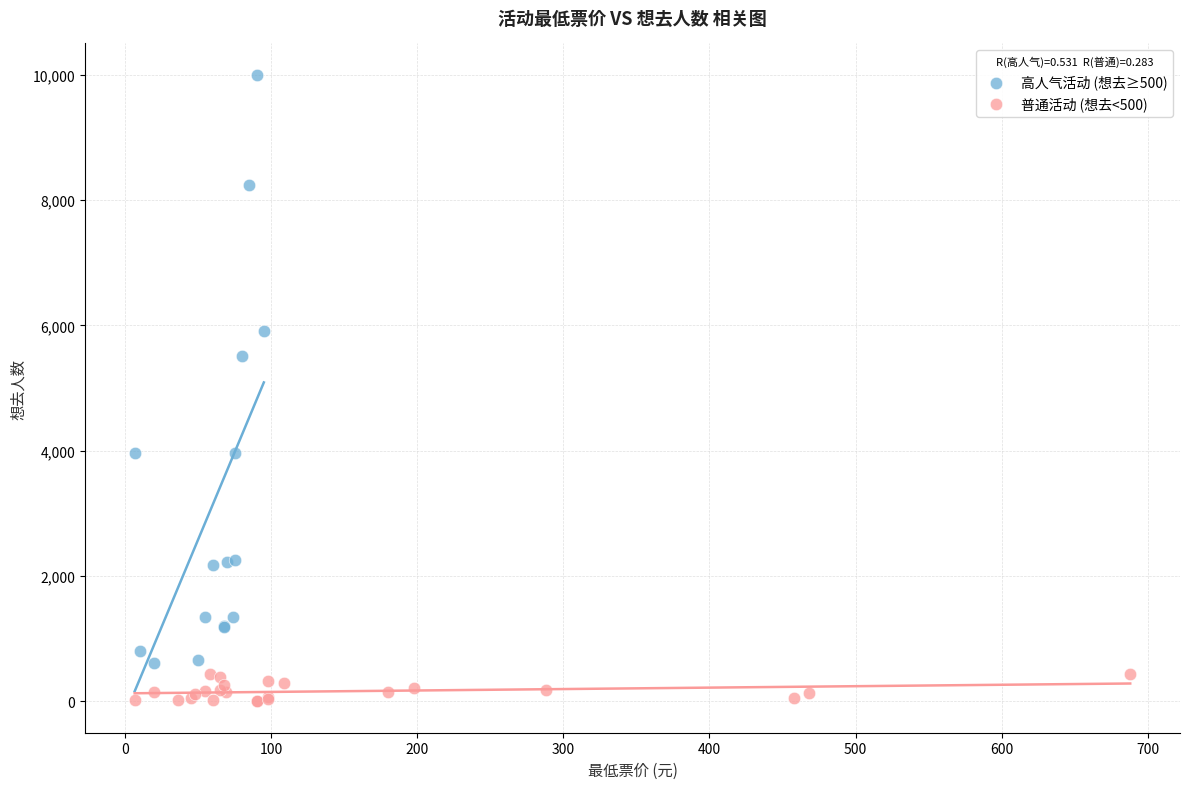

Which series has the largest Y range (max minus min)?

高人气活动 (想去≥500)